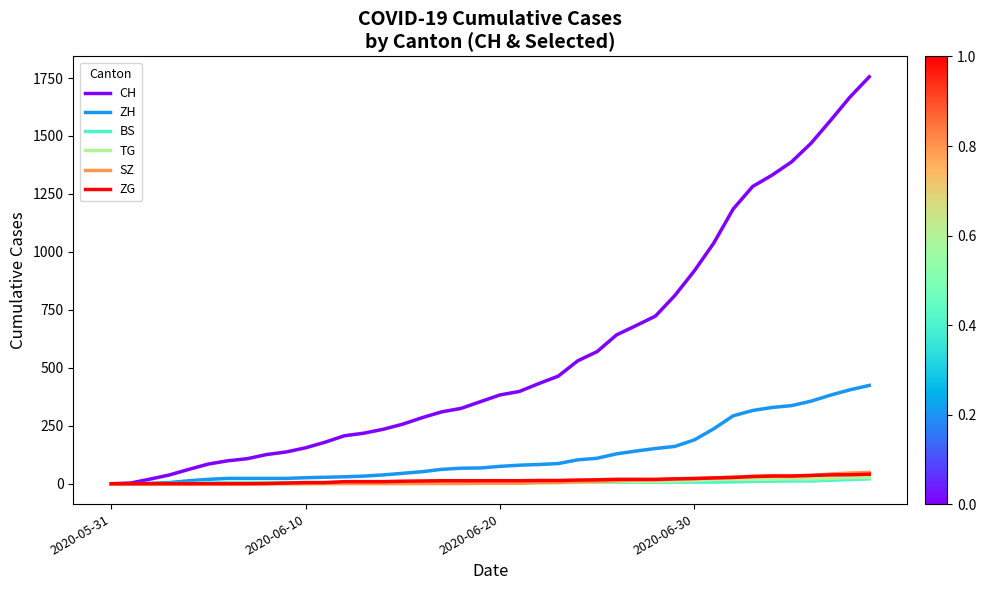

Which series has the largest range (max minus min)?

CH